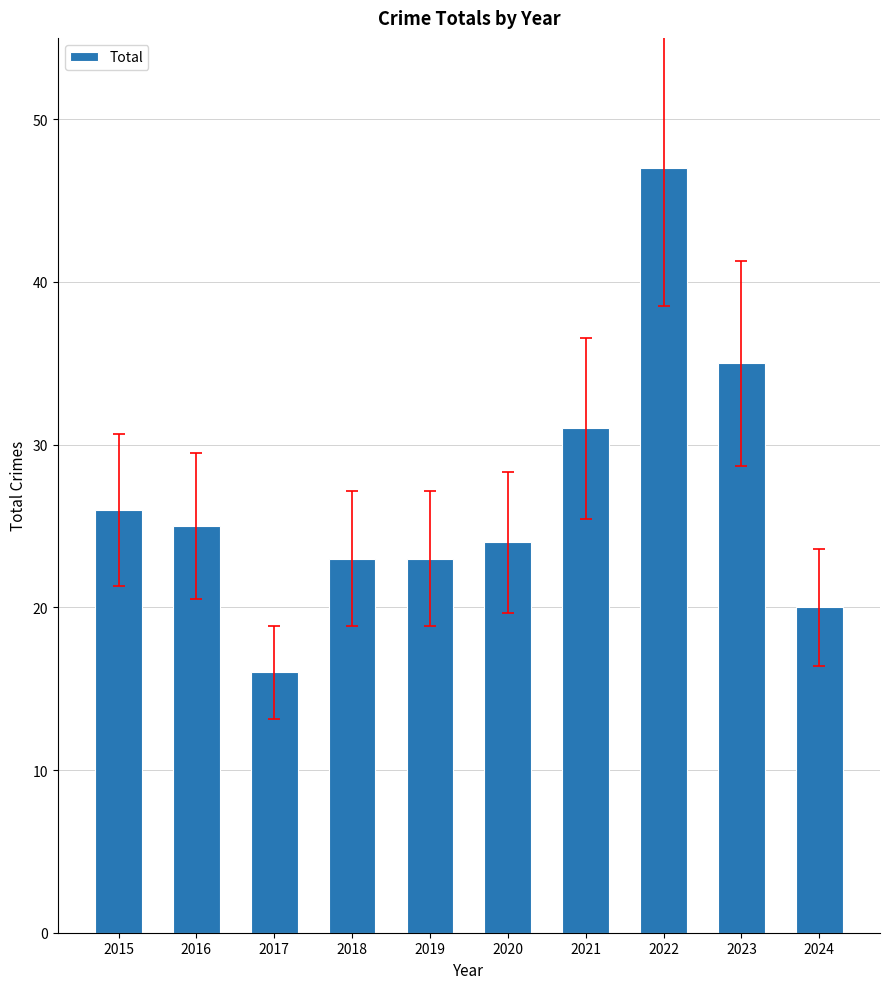

Are the bars horizontal?

No